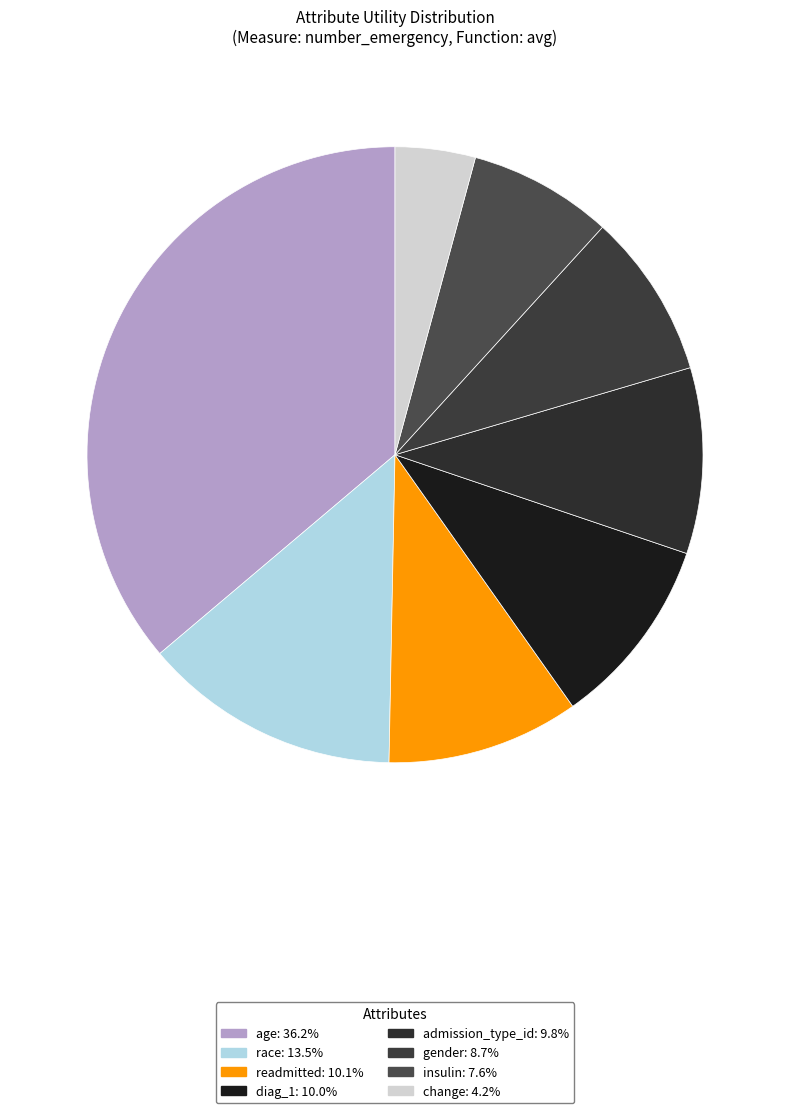

Do insulin and admission_type_id together represent more than half of the pie?

No